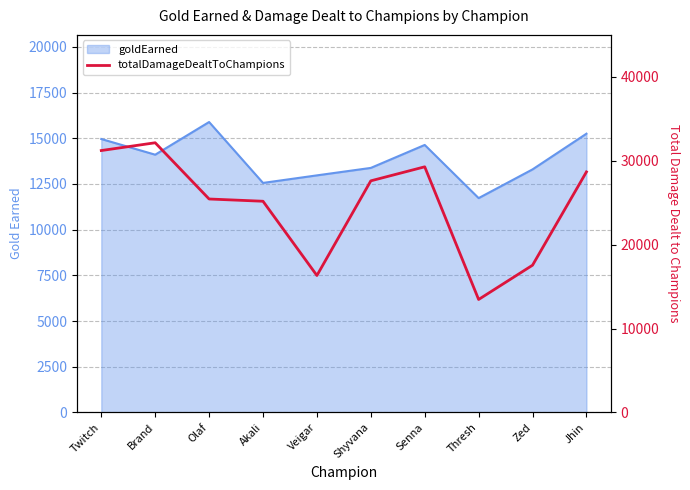

How many values are below 27613?

5